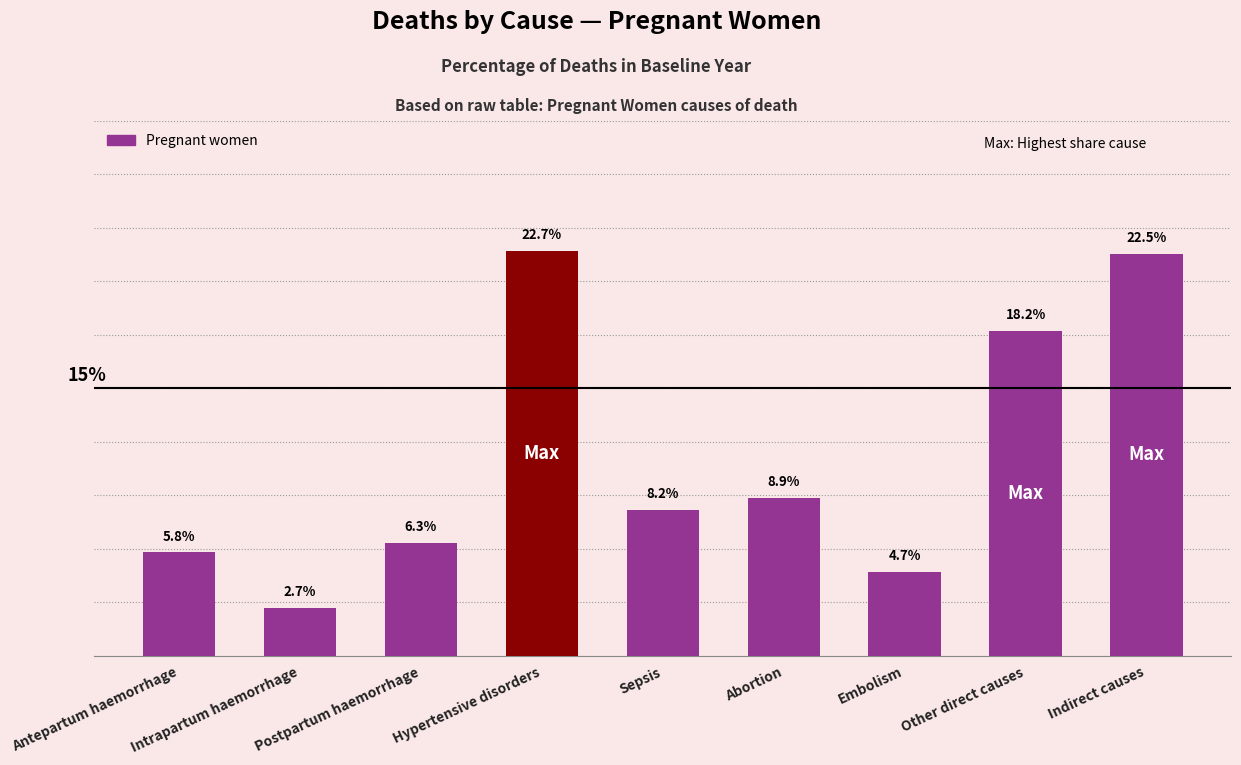

Rank the categories by value from lowest to highest.

Intrapartum haemorrhage, Embolism, Antepartum haemorrhage, Postpartum haemorrhage, Sepsis, Abortion, Other direct causes, Indirect causes, Hypertensive disorders